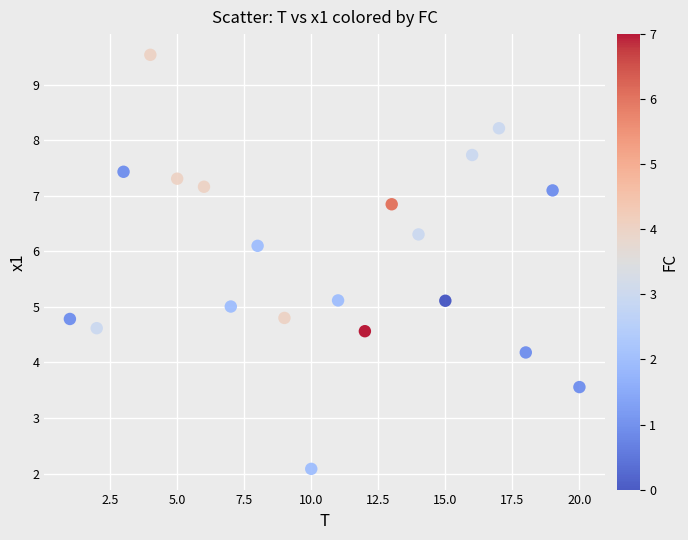

What is the range of Y values (max minus min)?

7.5